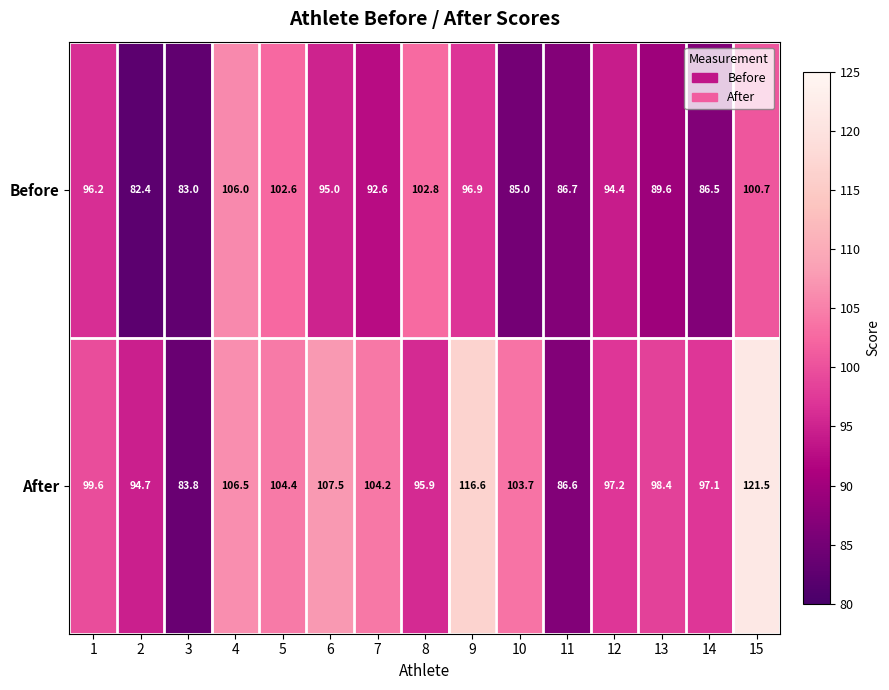

How many series are shown in this chart?

2